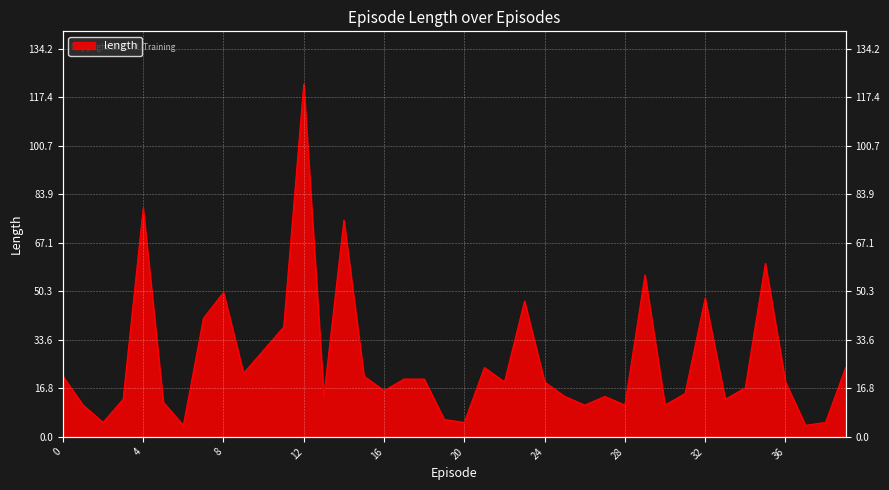

What is the sum of the values at 36 and 17?

39